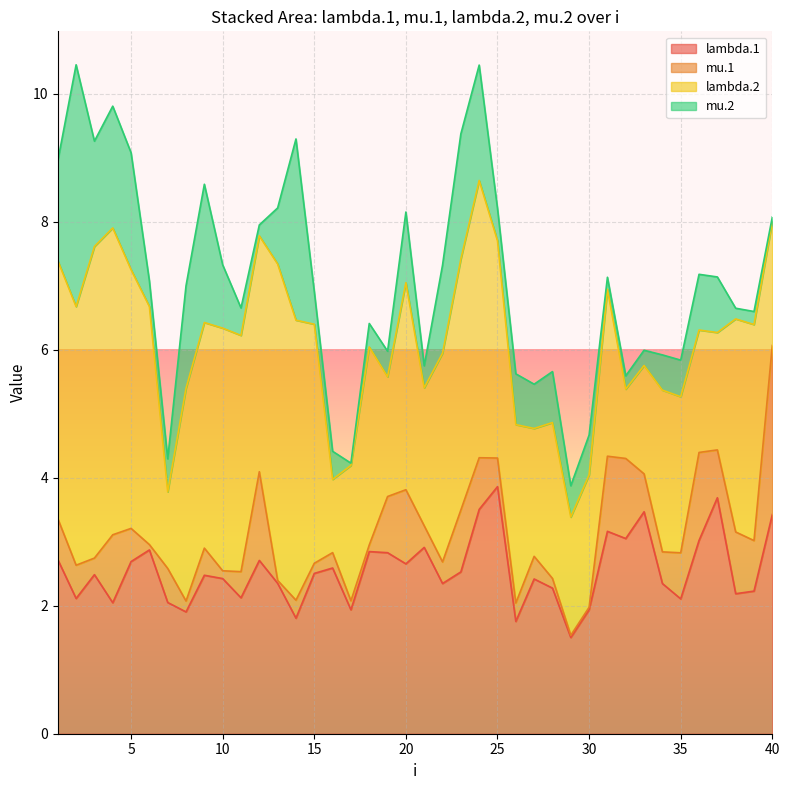

At which category is the sum across all series the highest?

2